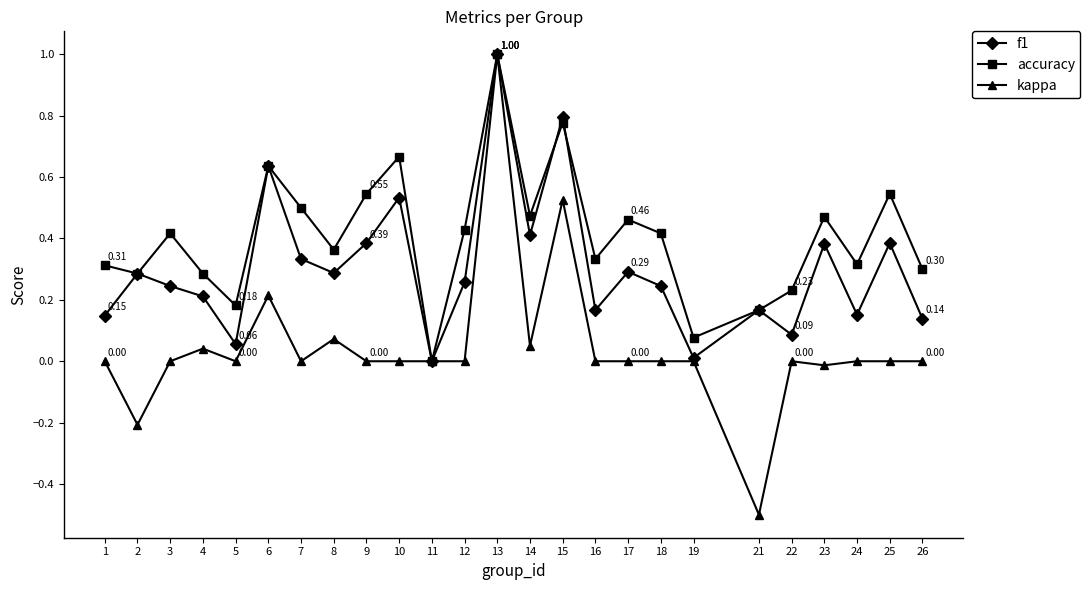

What is the difference between the maximum and minimum values in the f1 series?

1.0